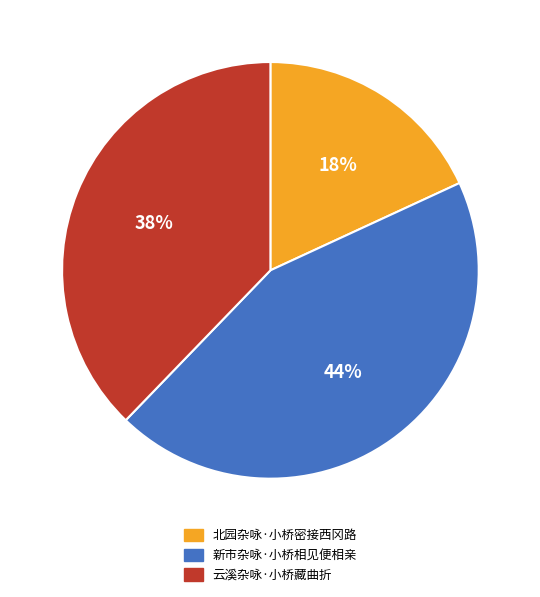

What percentage is the 北园杂咏·小桥密接西冈路 slice, to the nearest percent?

18%